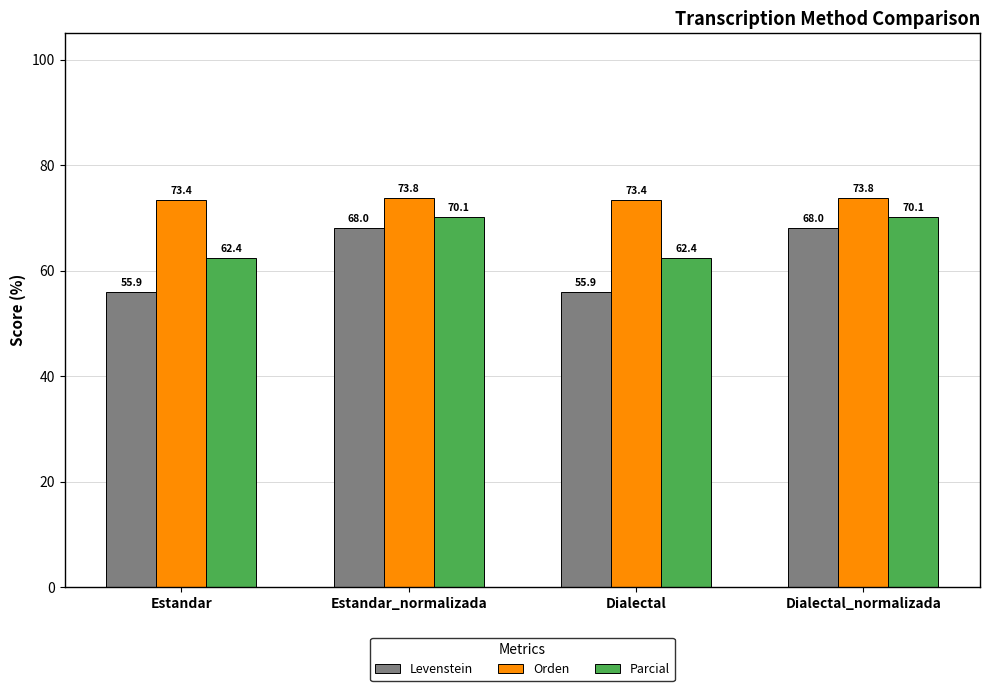

What is the approximate value of Levenstein at Dialectal_normalizada?

68.0